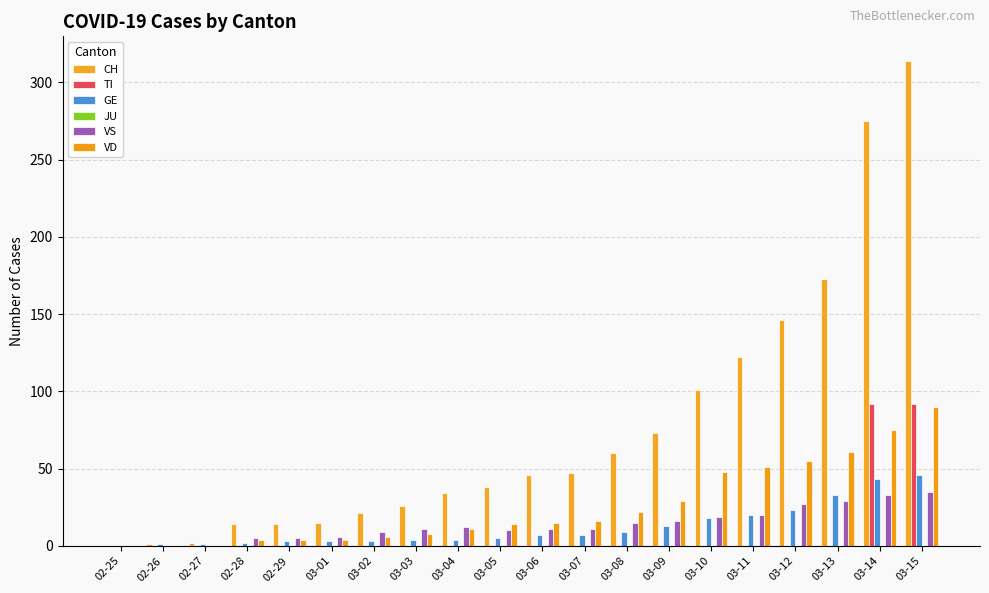

Which series has the largest total across all categories?

CH